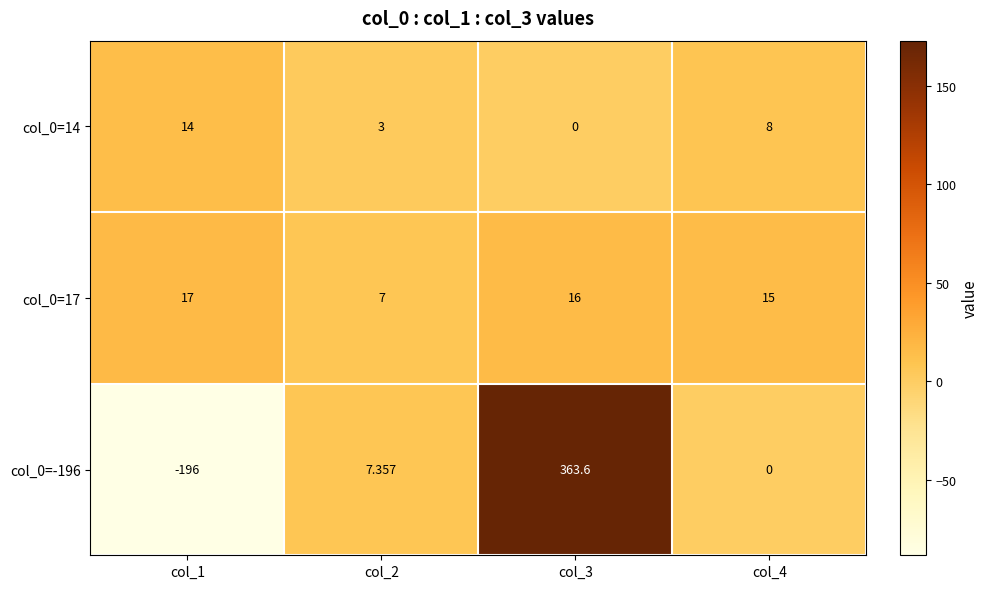

What is the total value across all series at col_2?

17.4